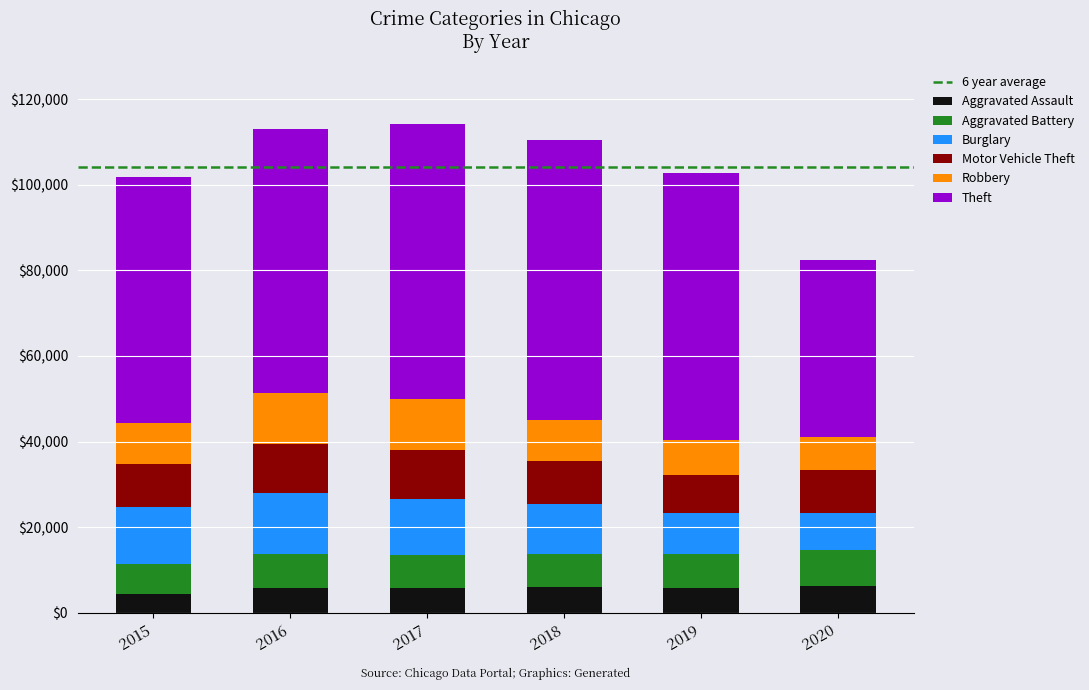

What is the average value of the Aggravated Assault series?

5682